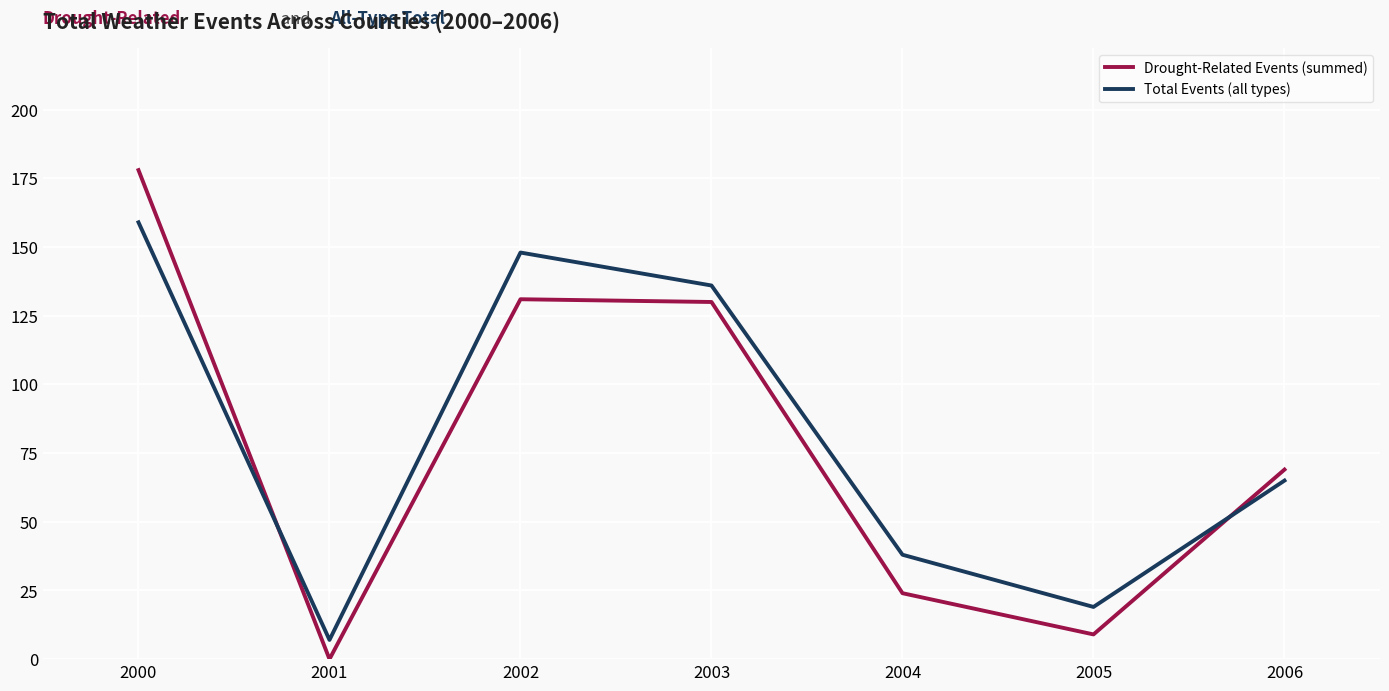

List the series in order of their peak value, lowest first.

Total Events (all types), Drought-Related Events (summed)